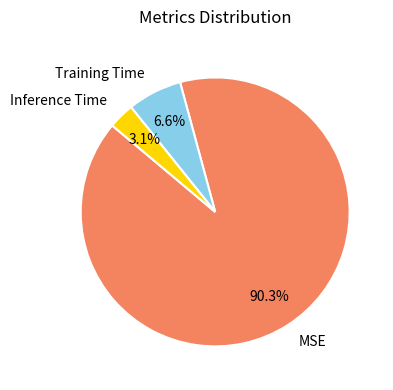

To the nearest percent, what is the average slice percentage?

33%